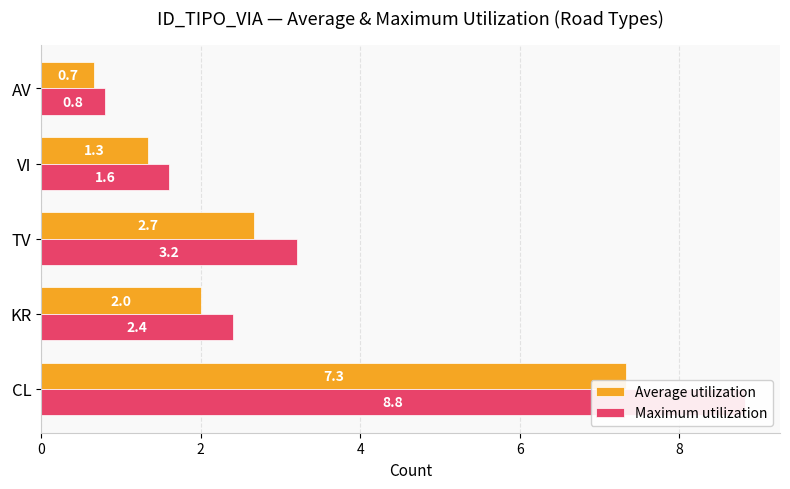

How many bars are there in total?

10